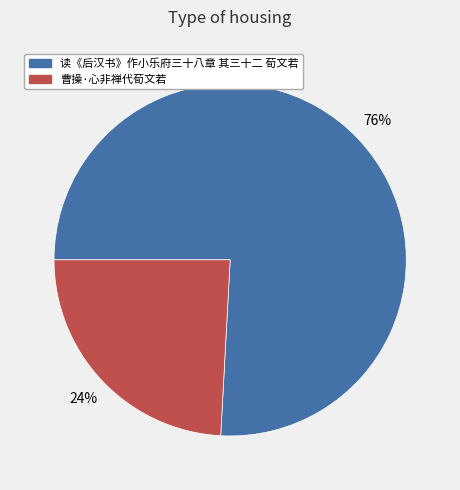

What percentage is the 曹操·心非禅代荀文若 slice, to the nearest percent?

24%